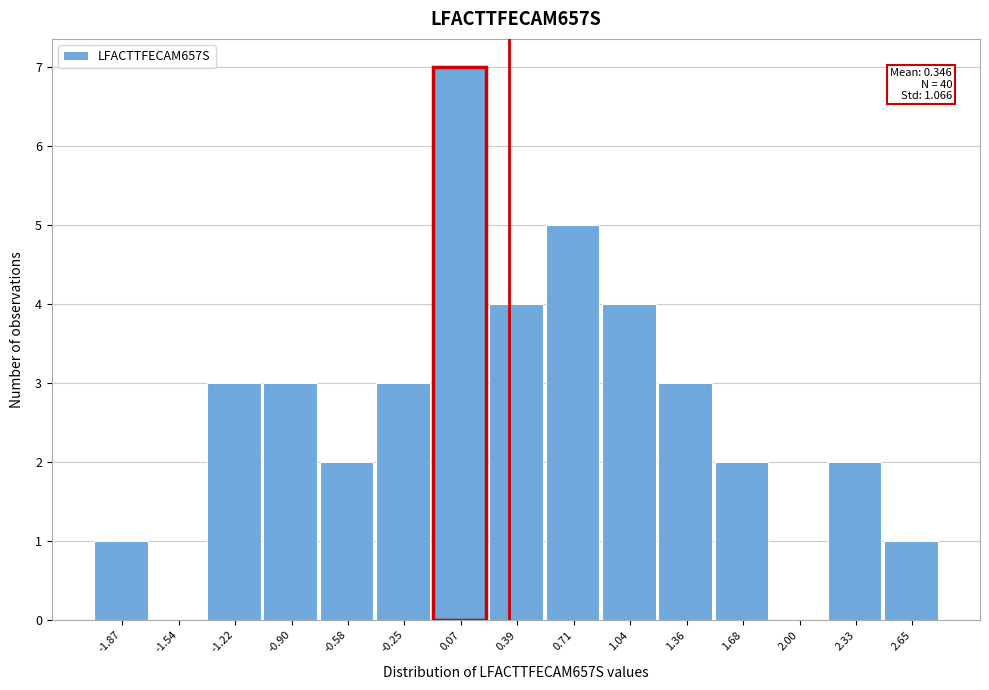

Over which range of the x-axis is the bar tallest?

-0.10 to 0.25